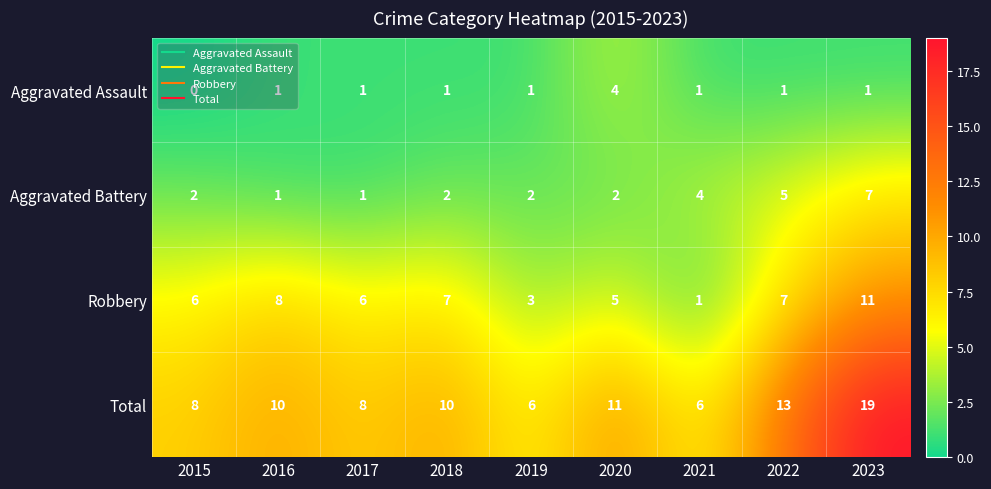

What is the total value across all series at 2017?

16